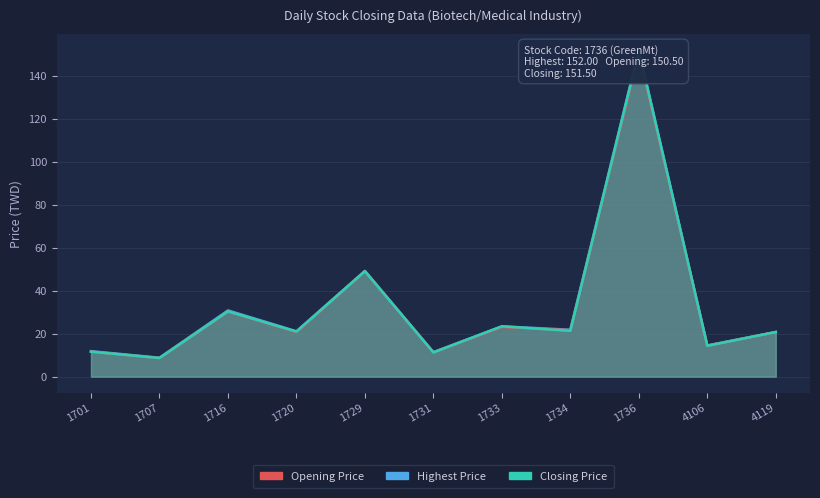

Is it true that Opening Price equals 30.3 at 1716?

True